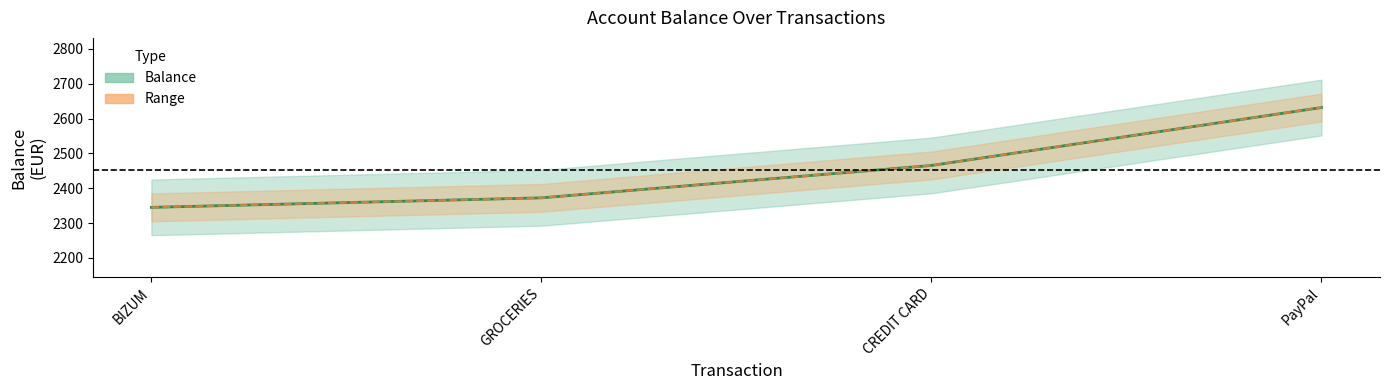

Reading left to right, transcribe all the data shown in this chart.

BIZUM=2344.9	GROCERIES=2372.3	CREDIT CARD=2465.3	PayPal=2631.7